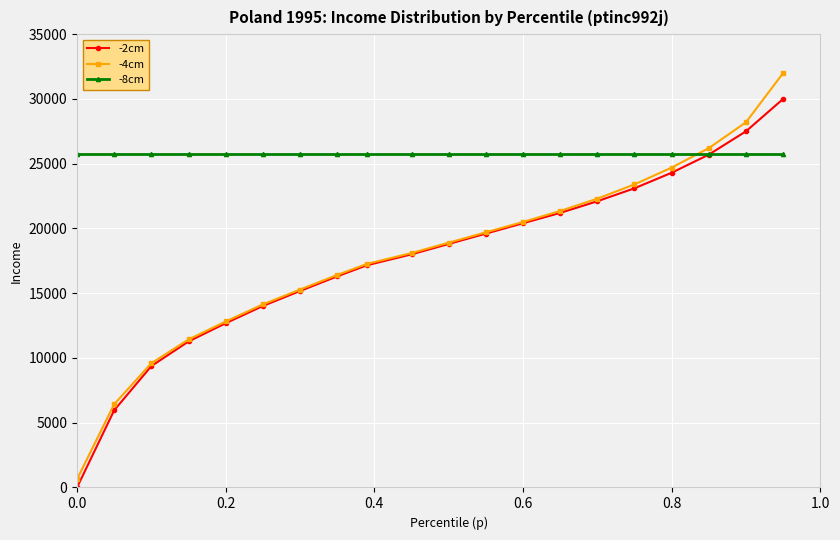

What is the value of the -2cm point at the 3rd from the left?

9373.2